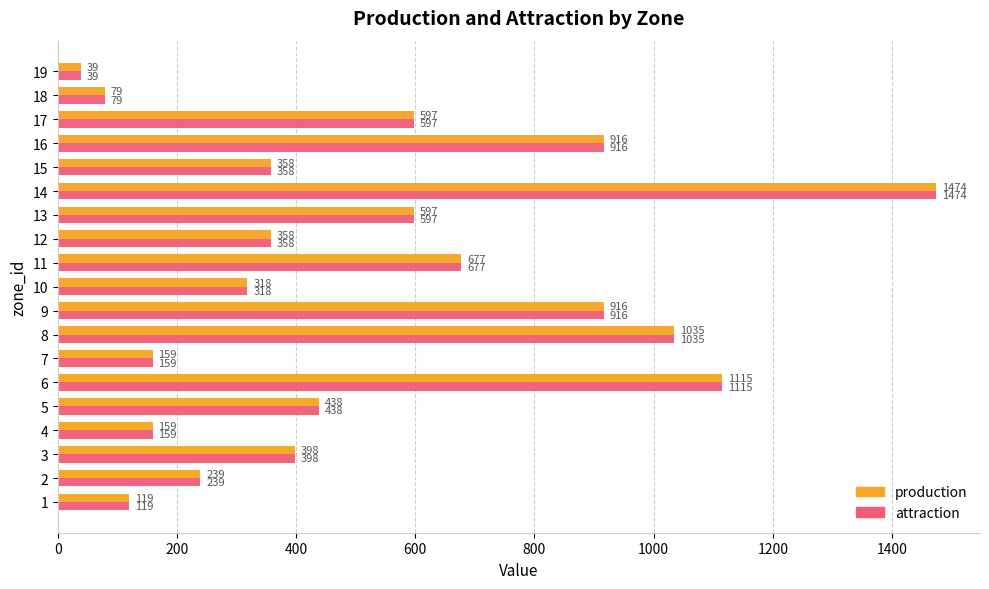

What is the sum of the production values at 2 and 12?

597